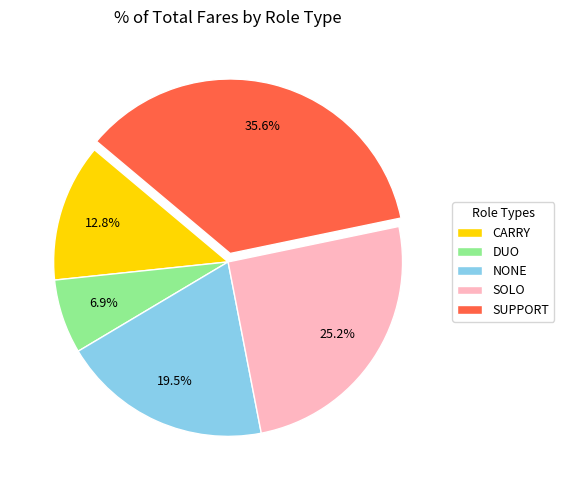

What percentage do SUPPORT and SOLO together represent?

60.8%